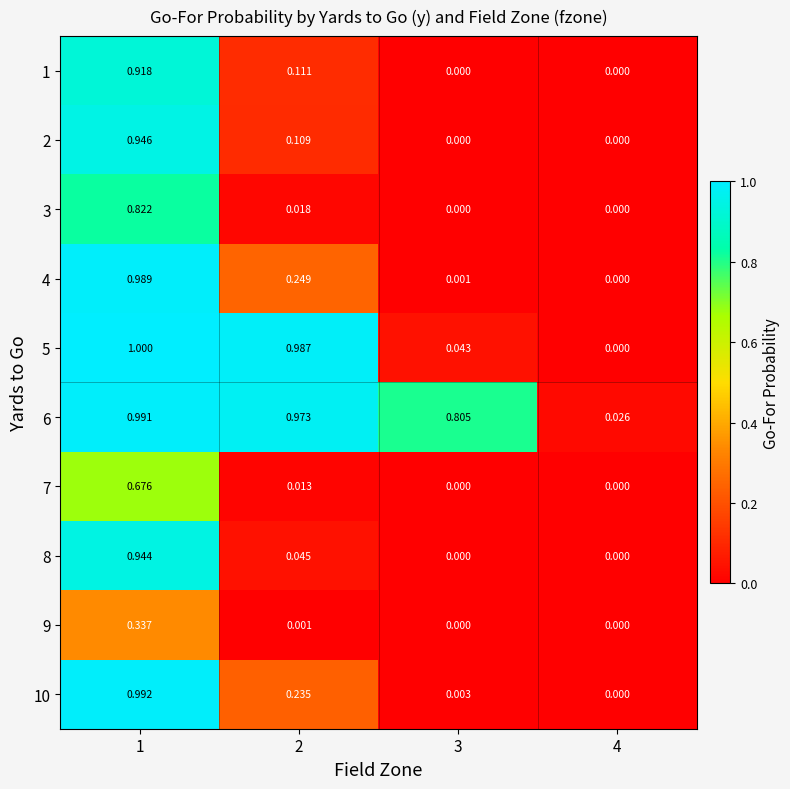

Rank the series at 1 from highest to lowest value.

5, 10, 6, 4, 2, 8, 1, 3, 7, 9